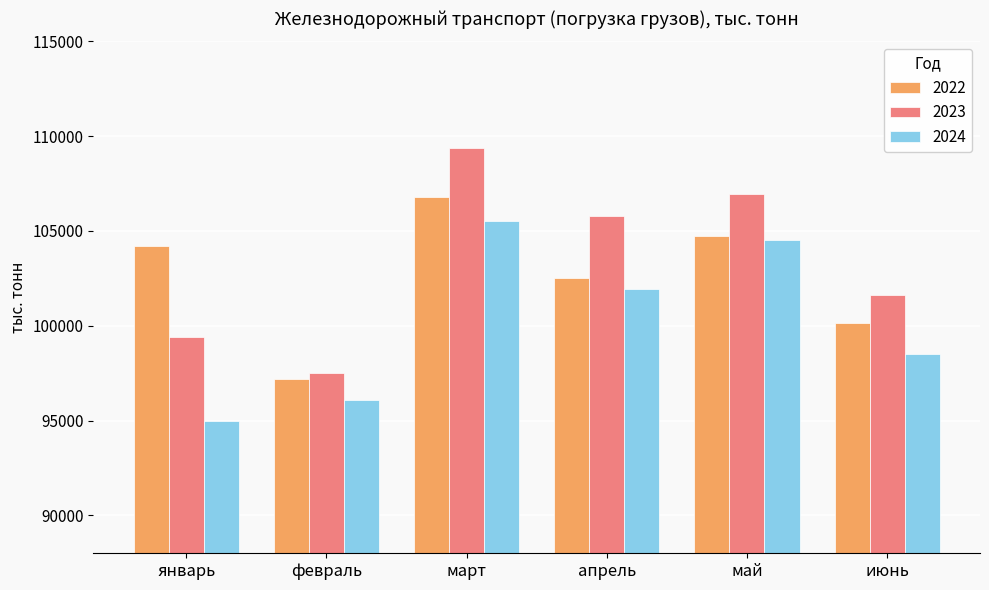

What is the difference between the maximum and minimum values in the 2023 series?

11837.0